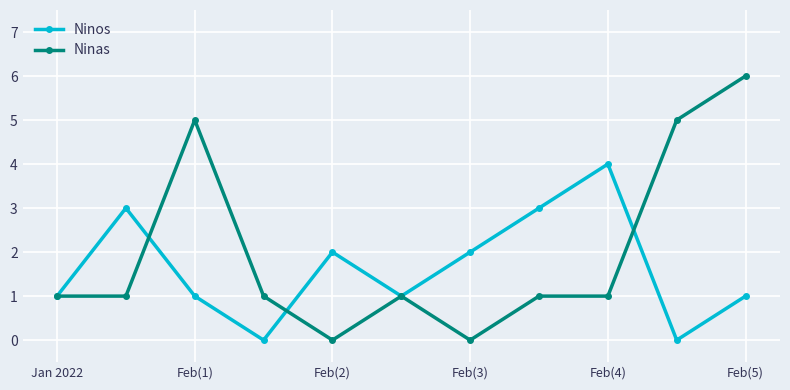

At how many categories does at least one series exceed 0?

11